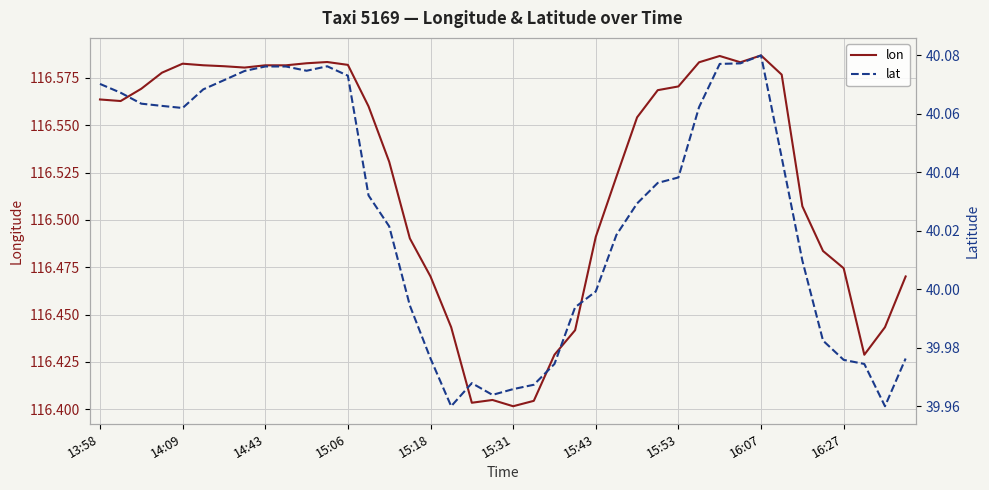

How many lines are shown in the chart?

2